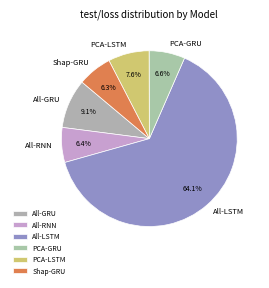

True or false: All-LSTM accounts for 69% of the total.

False